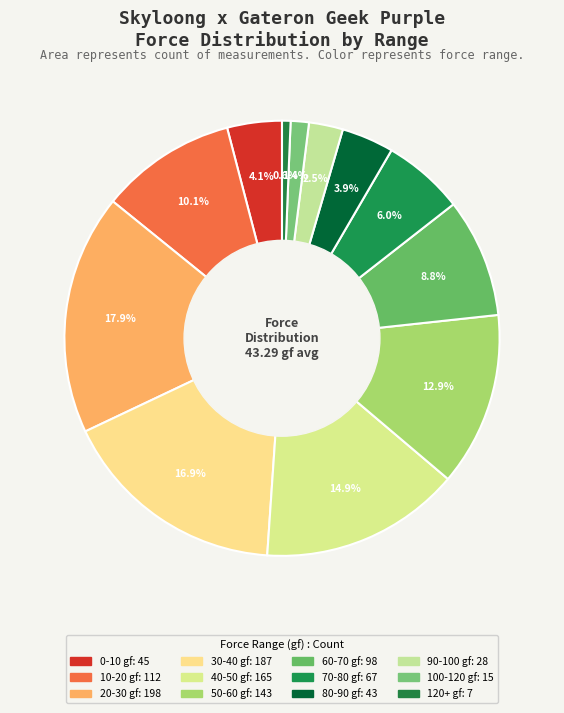

To the nearest percent, what is the average slice percentage?

8%